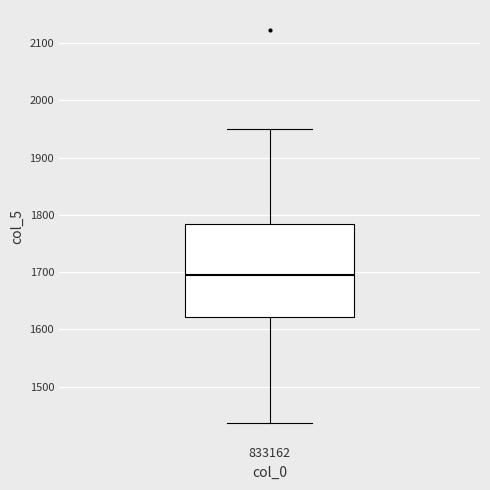

Read this box plot against the y-axis: the position of the median line, the range covered by the box, and the ends of both whiskers. The values are not printed on the chart, so give them approximately, as read against the axis.

median 1700, box 1620 to 1780, whiskers 1440 to 1950